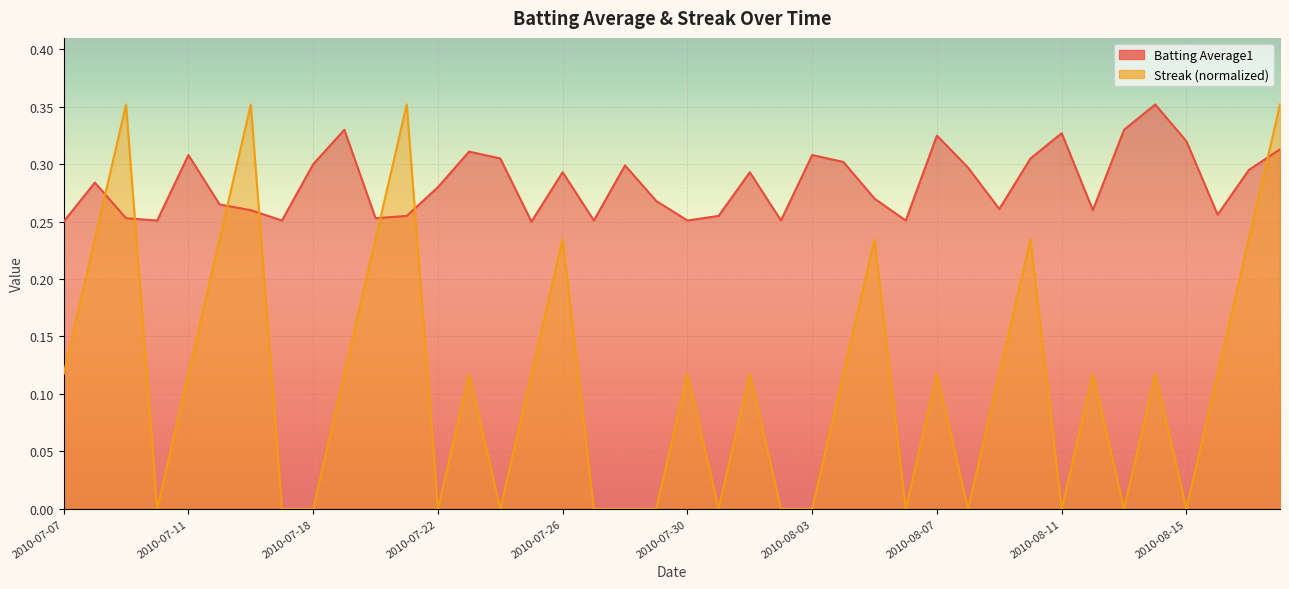

List the labels in order of Batting Average1 value, largest first.

2010-08-14, 2010-07-19, 2010-08-13, 2010-08-11, 2010-08-07, 2010-08-15, 2010-08-18, 2010-07-23, 2010-07-11, 2010-08-03, 2010-07-24, 2010-08-10, 2010-08-04, 2010-07-18, 2010-07-28, 2010-08-08, 2010-08-17, 2010-07-26, 2010-08-01, 2010-07-08, 2010-07-22, 2010-08-05, 2010-07-29, 2010-07-15, 2010-08-09, 2010-07-16, 2010-08-12, 2010-08-16, 2010-07-21, 2010-07-31, 2010-07-09, 2010-07-20, 2010-07-10, 2010-07-17, 2010-07-27, 2010-07-30, 2010-08-02, 2010-08-06, 2010-07-07, 2010-07-25